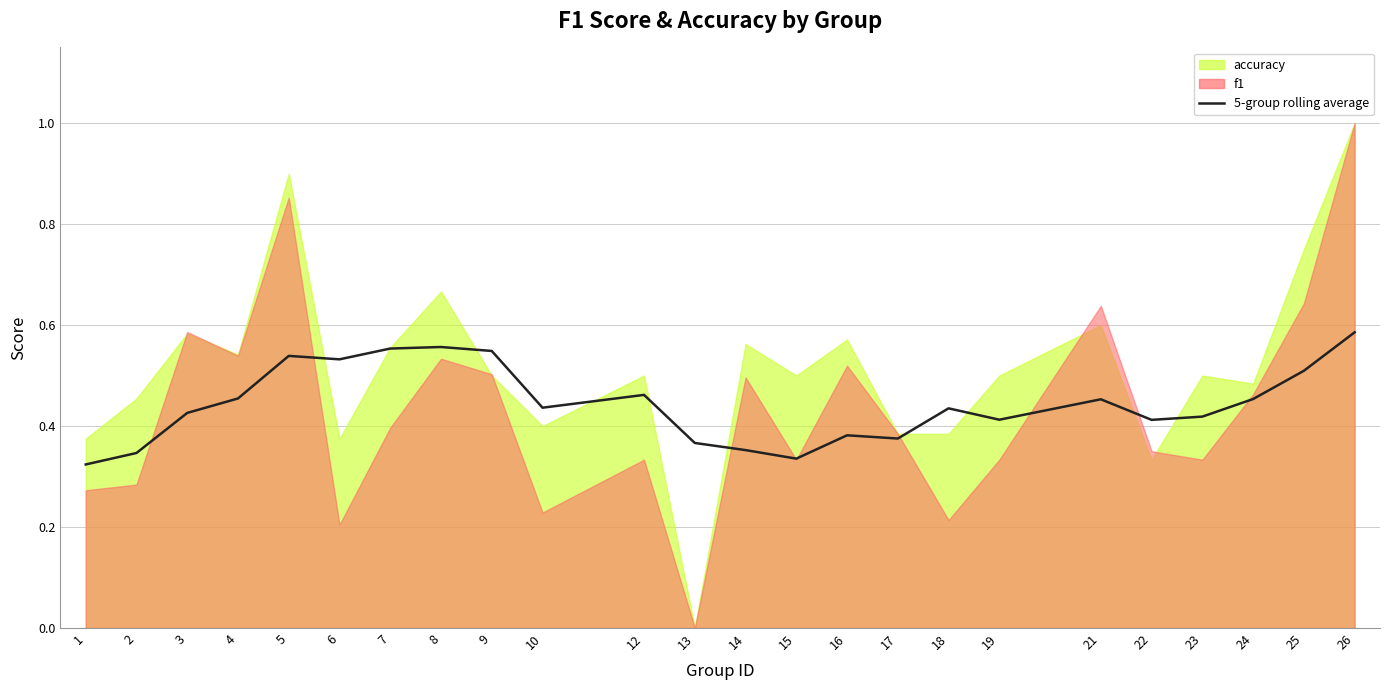

True or false: the data shows 0.1 at 1.

False